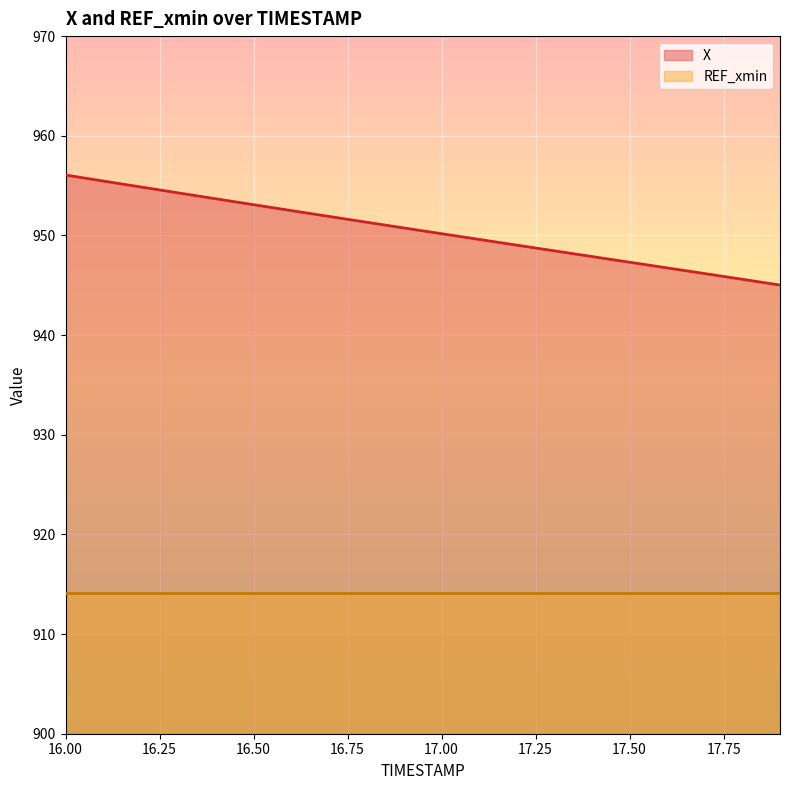

The chart shows a value of 952.5 at 16.6. True or false?

True